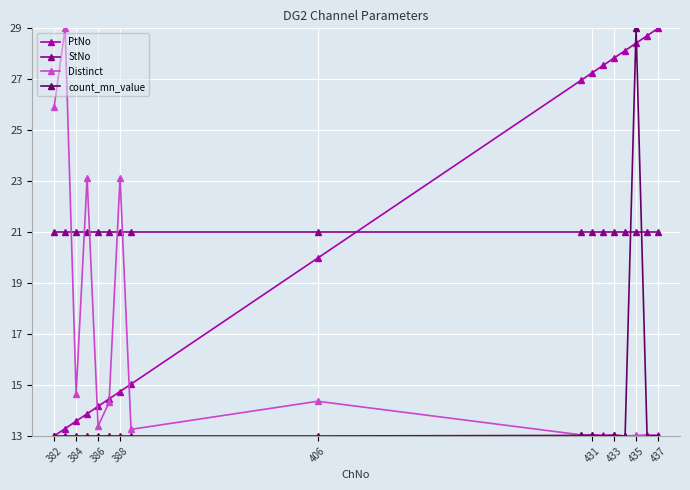

What is the lowest value of the count_mn_value series?

13.0